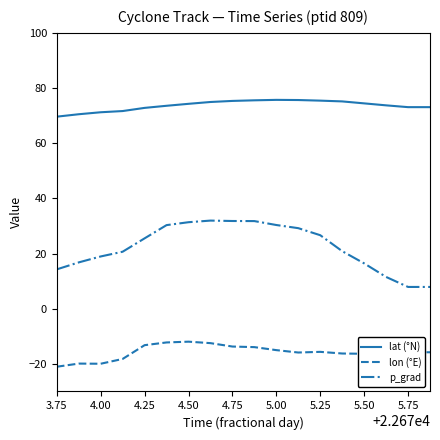

True or false: p_grad has more than 0 points higher than both neighbors.

True